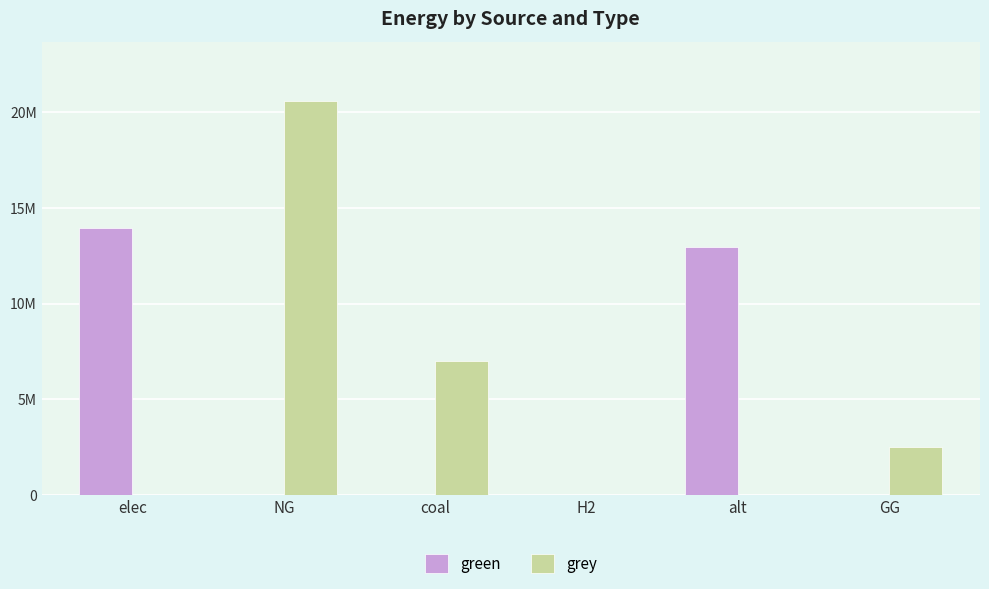

What is the total value across all series at elec?

13956579.1